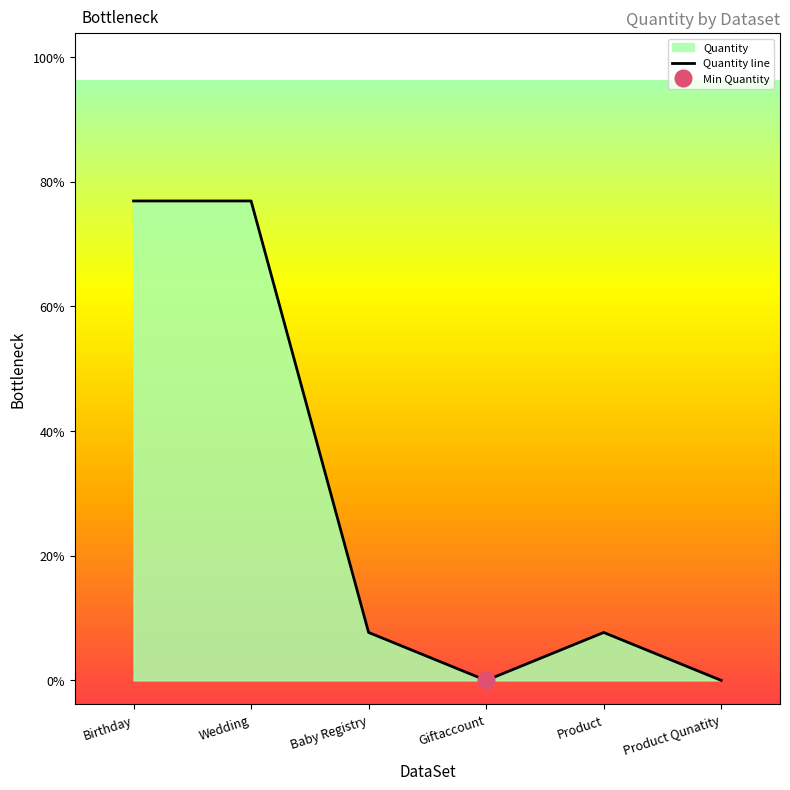

Where does the data first go above 1?

Birthday